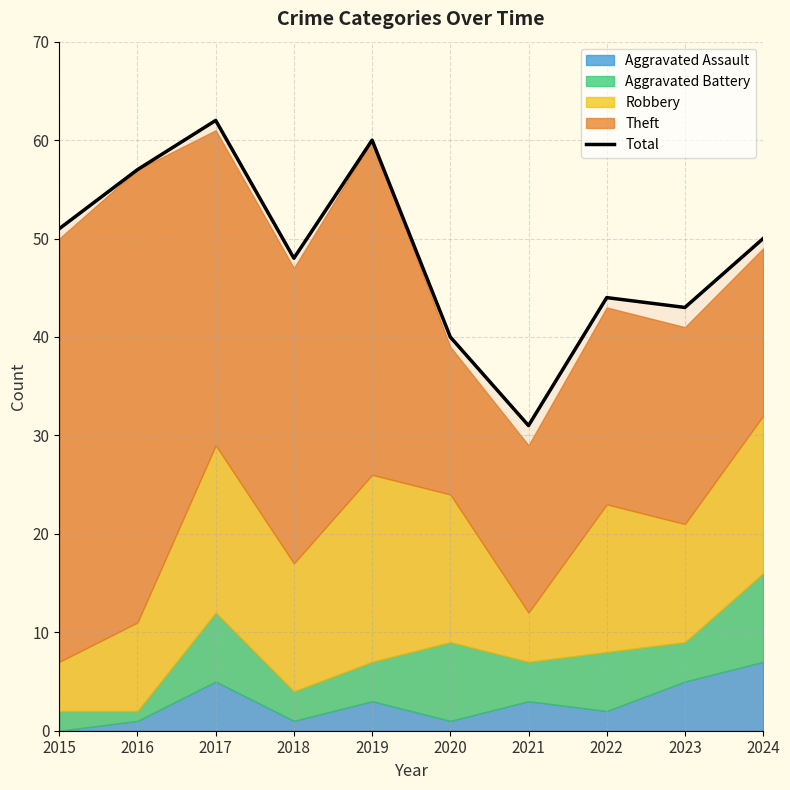

Where is the first local minimum?

2018